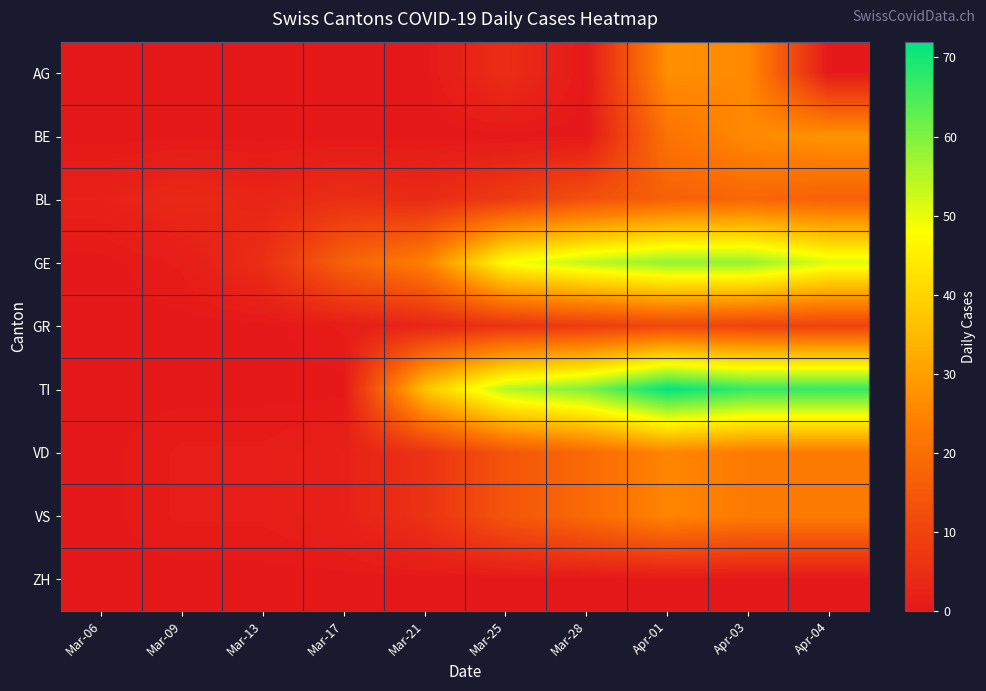

Which series has the largest range (max minus min)?

TI